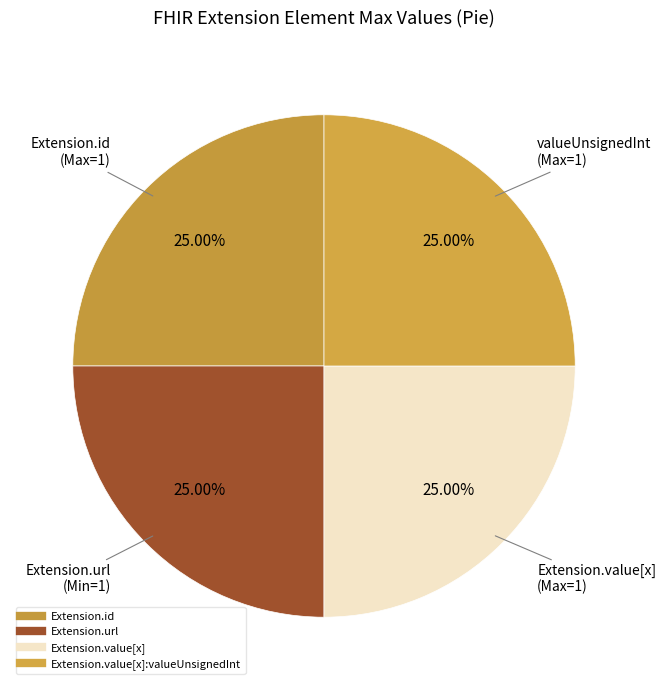

How many segments does this pie chart have?

4